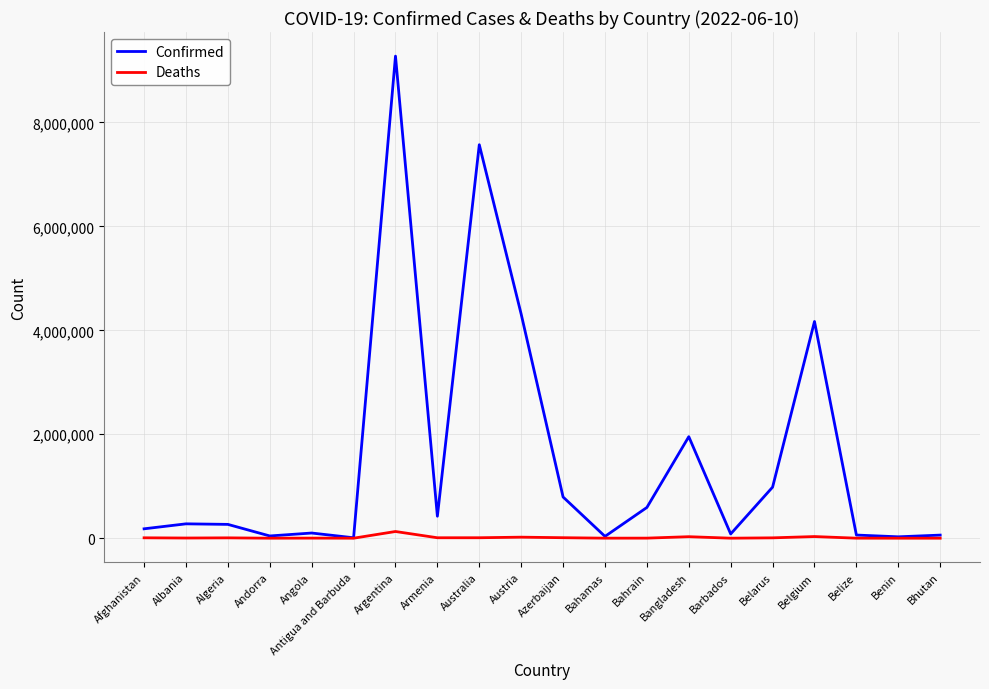

Is it true that Confirmed equals 81929 at Barbados?

True